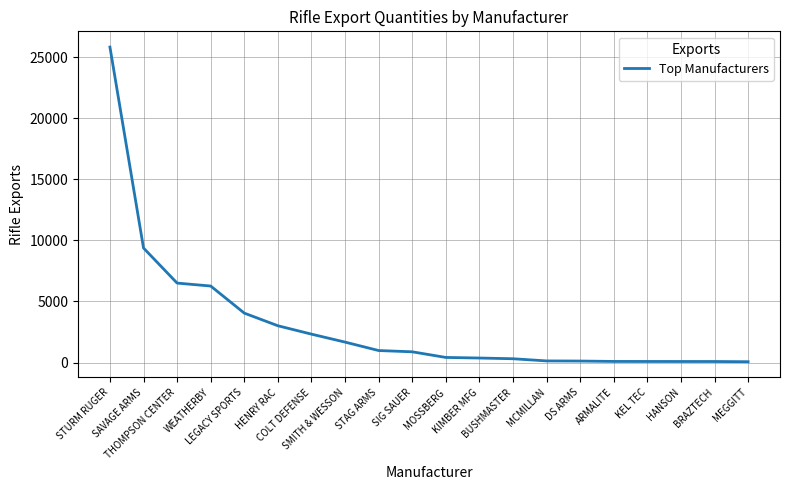

What is the greatest value displayed?

25823